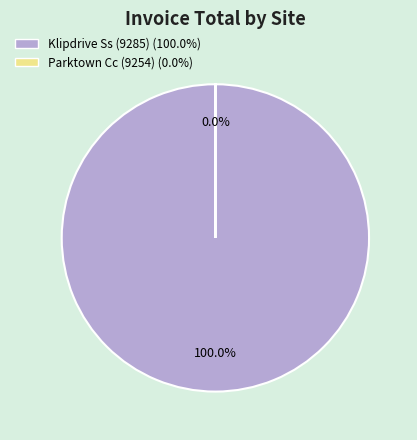

The Klipdrive Ss (9285) slice represents 100% of the pie. True or false?

True